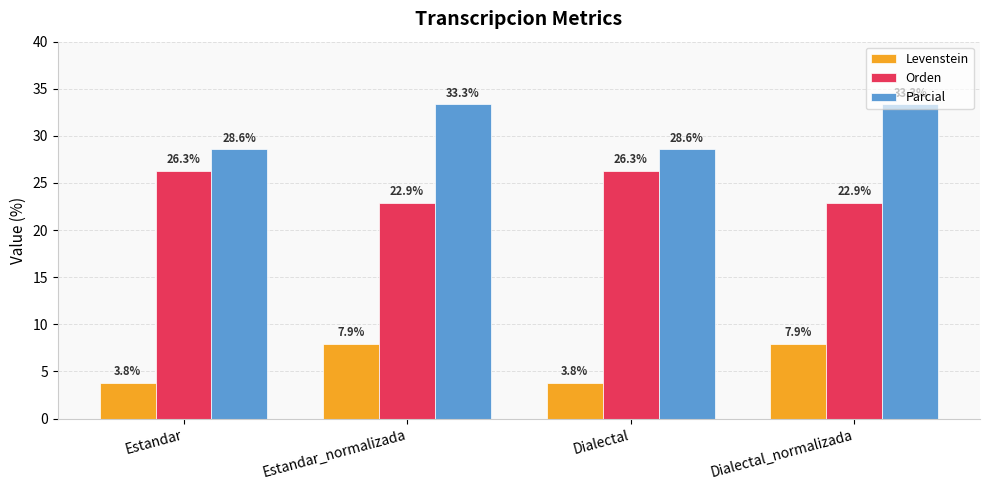

Which series has the widest spread of values?

Parcial